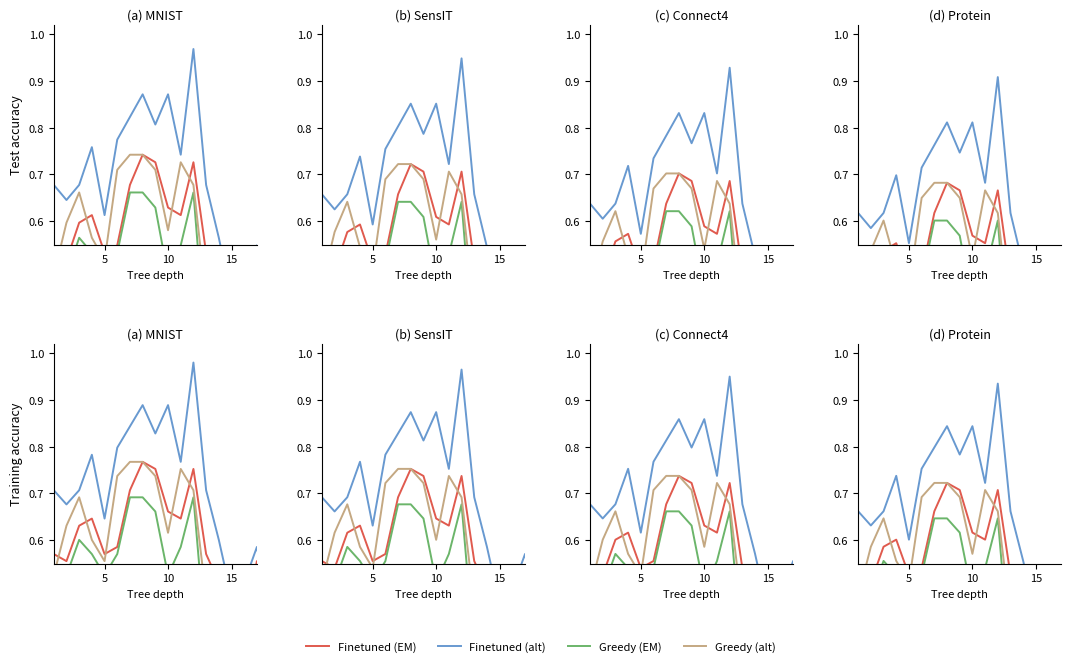

What is the label of the 5th point from the right?

15